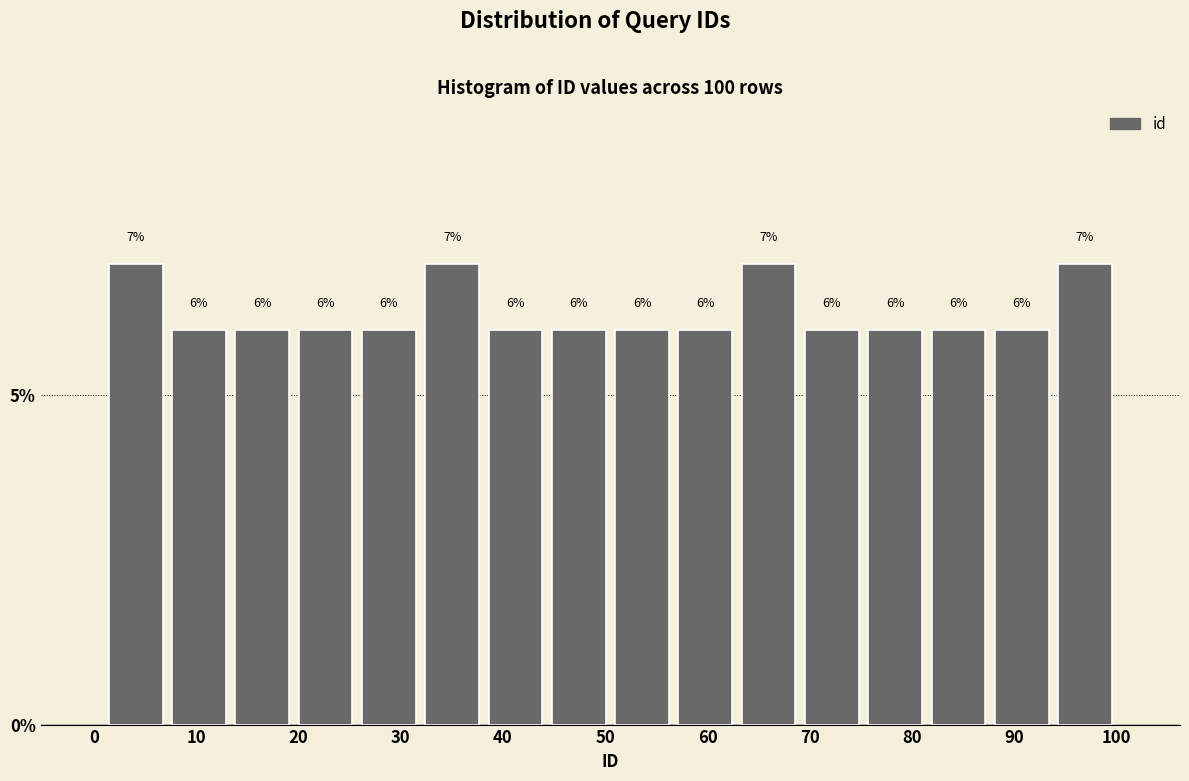

Reading left to right, list every bar in this chart as the range it spans on the x-axis followed by its height. The bar edges are not printed on the chart, so give them approximately, as read against the axis.

1 to 7: 7
7 to 13: 6
13 to 20: 6
20 to 26: 6
26 to 32: 6
32 to 38: 7
38 to 44: 6
44 to 51: 6
51 to 57: 6
57 to 63: 6
63 to 69: 7
69 to 75: 6
75 to 81: 6
81 to 88: 6
88 to 94: 6
94 to 100: 7